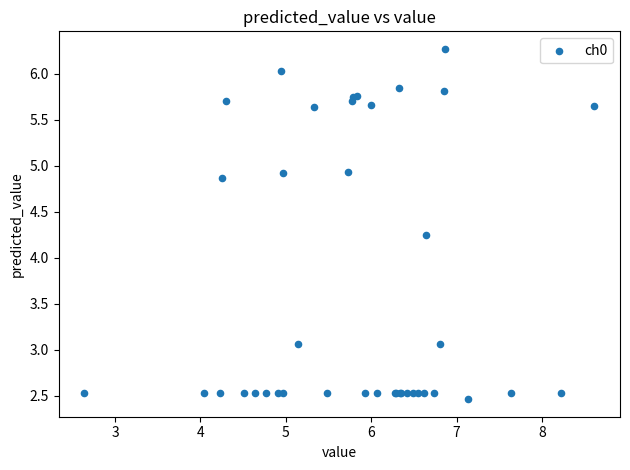

What Y value in the scatter plot is closest to 4?

4.2